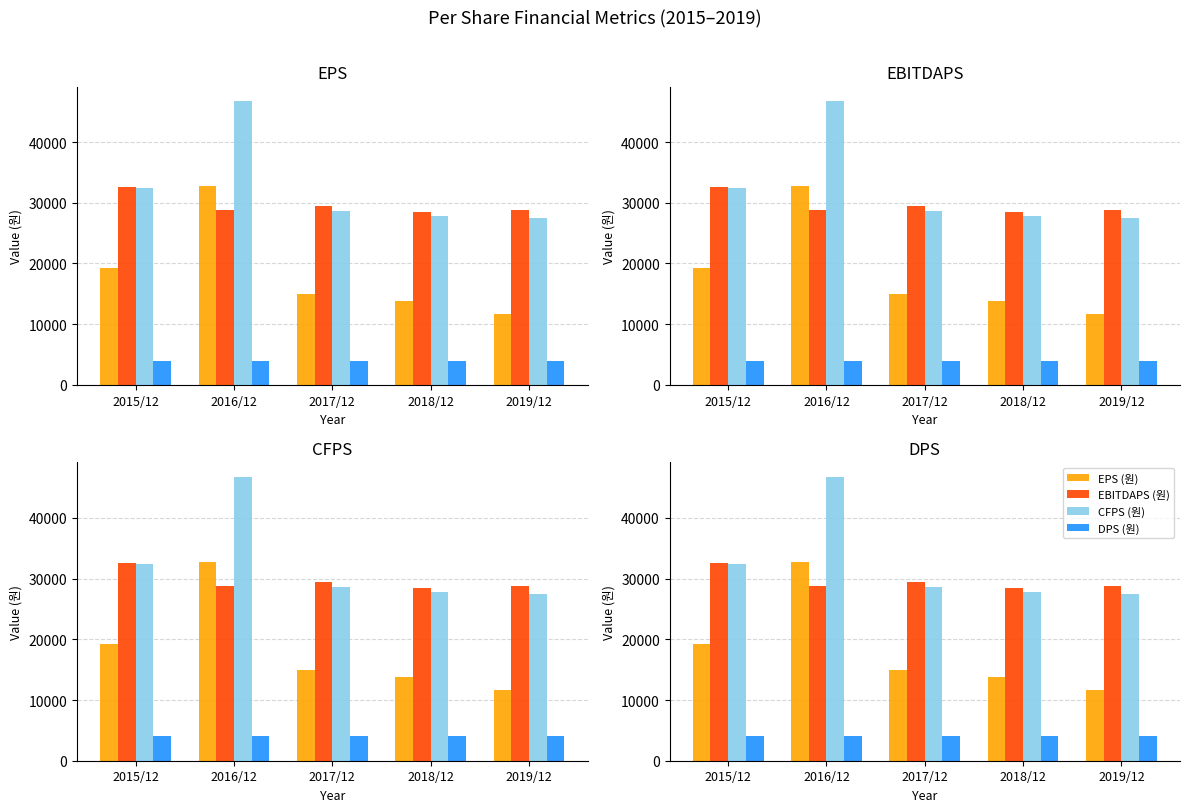

What is the spread (max minus min) of values at 2017/12?

25506